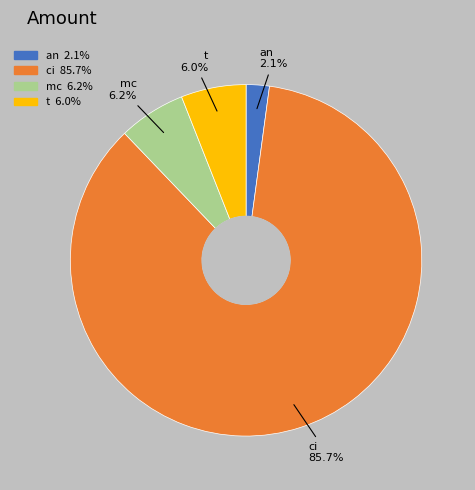

To the nearest percent, what is the combined percentage of an and ci?

88%